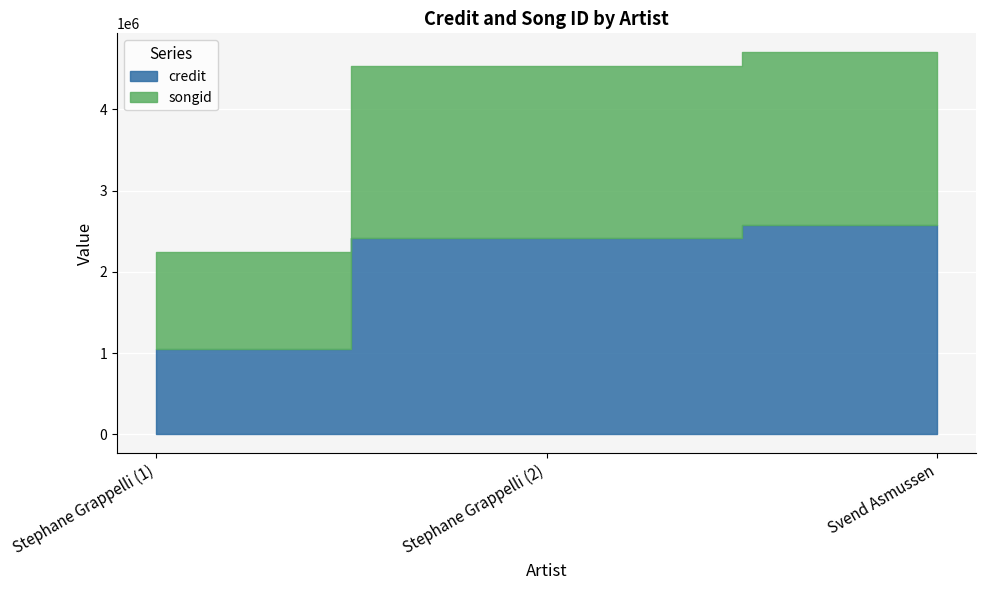

What is the minimum value for credit?

1050222